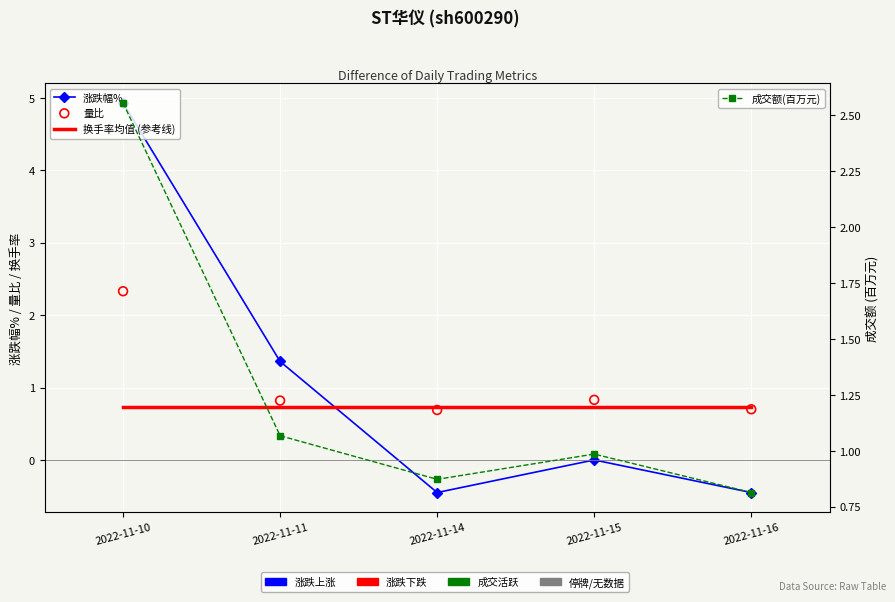

Which series has the widest spread of Y values?

涨跌幅%